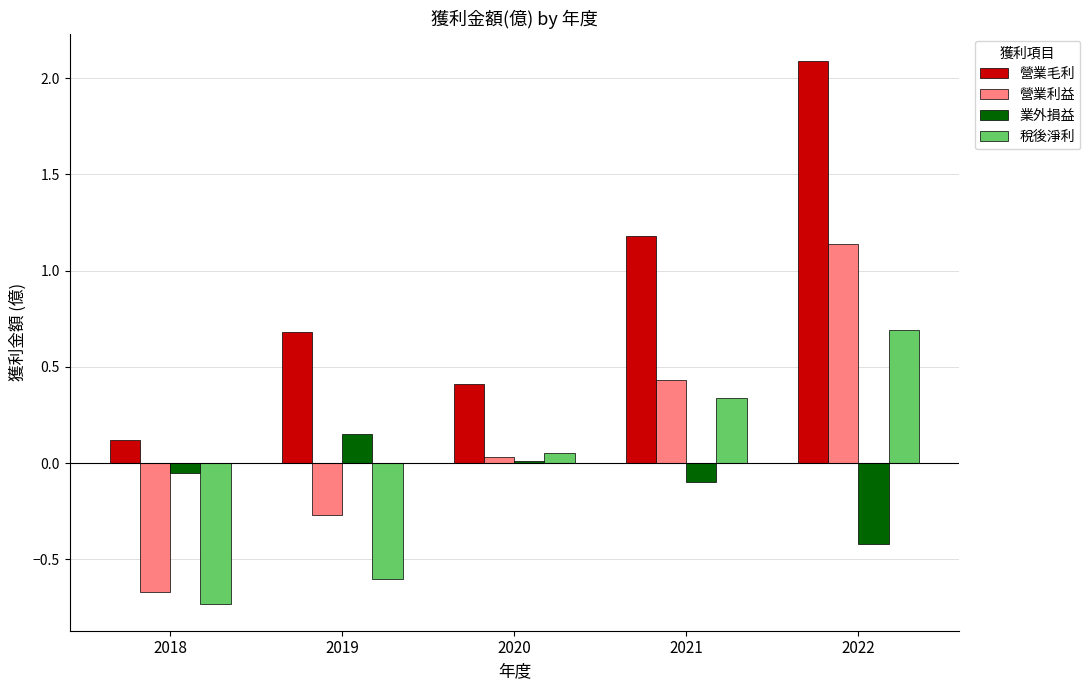

Which series has the largest range (max minus min)?

營業毛利